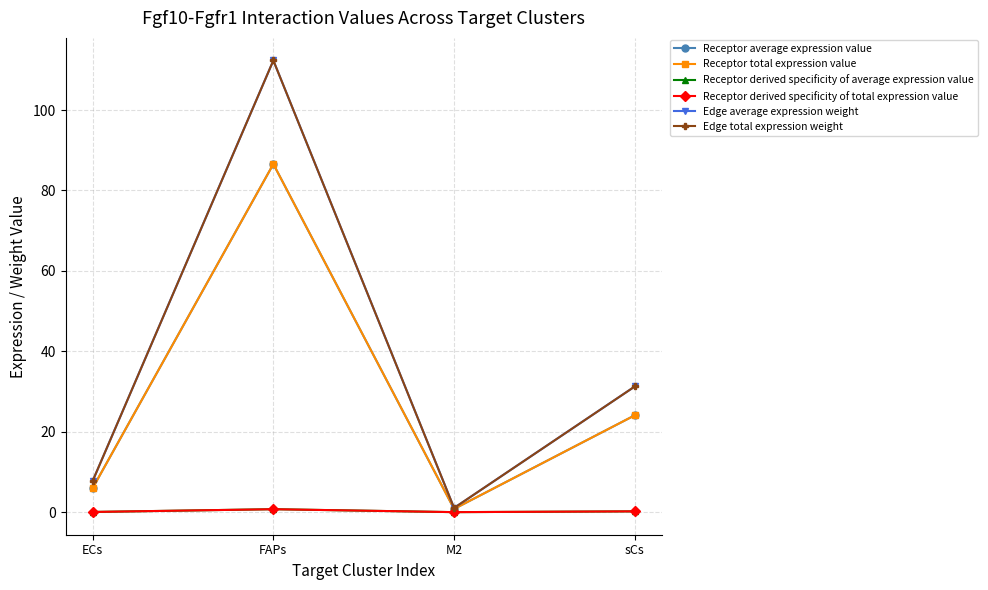

How many categories are shown in the chart?

4